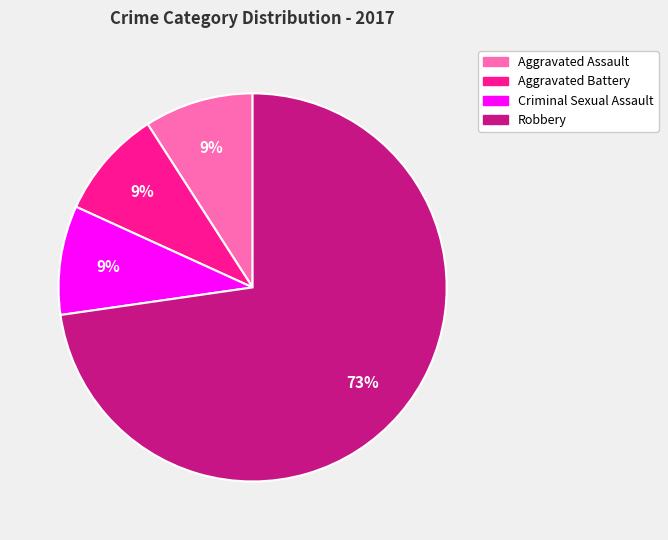

How many slices are in this pie chart?

4